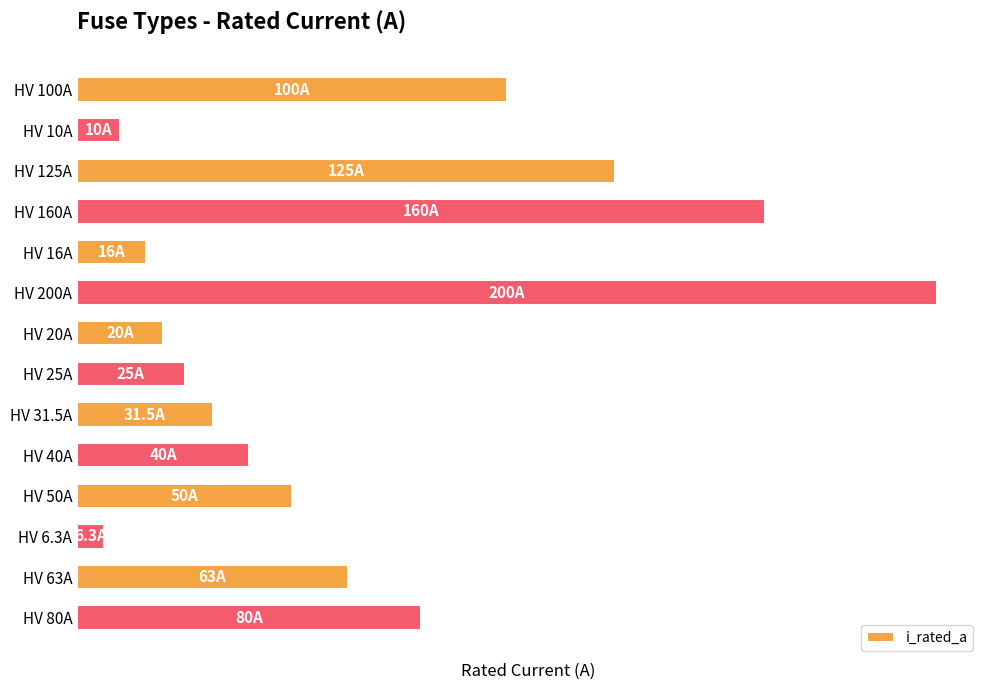

Are the bars grouped side by side (vs. stacked)?

No